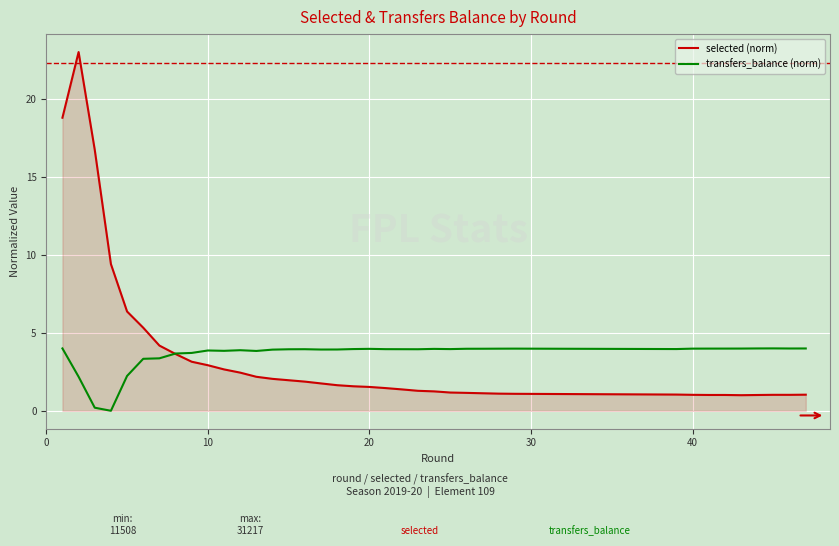

Rank the series by their maximum value, from highest to lowest.

selected (norm), transfers_balance (norm)